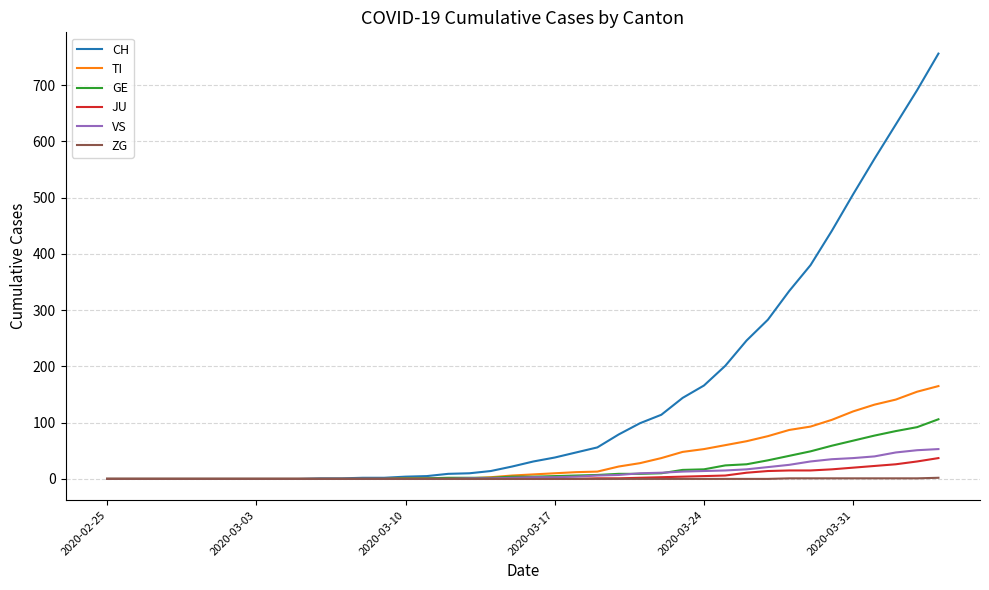

Which series has the largest range (max minus min)?

CH